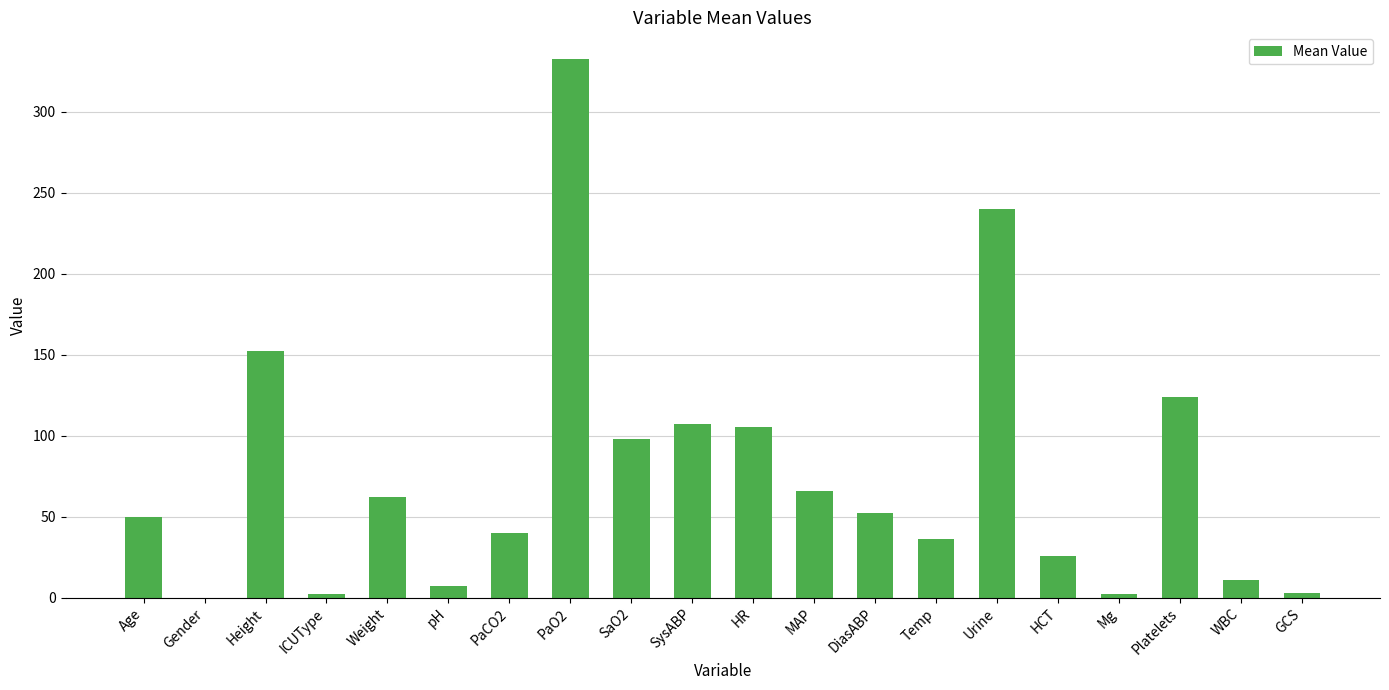

Are the bars horizontal?

No